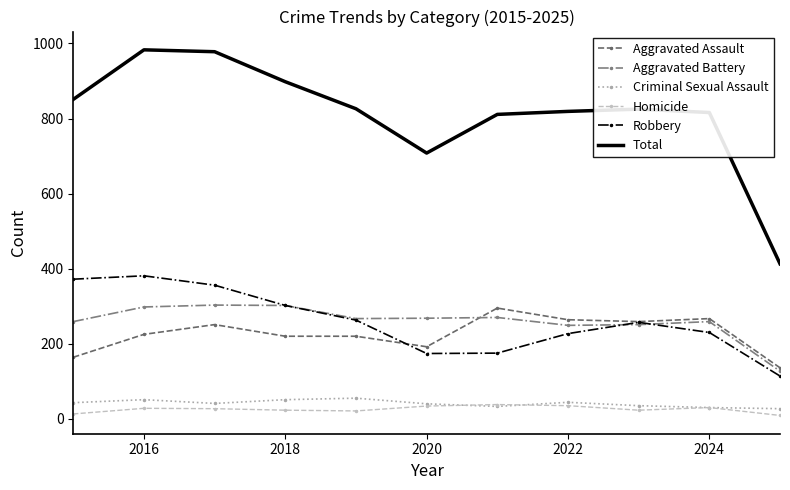

True or false: Aggravated Assault and Homicide intersect in this chart.

False